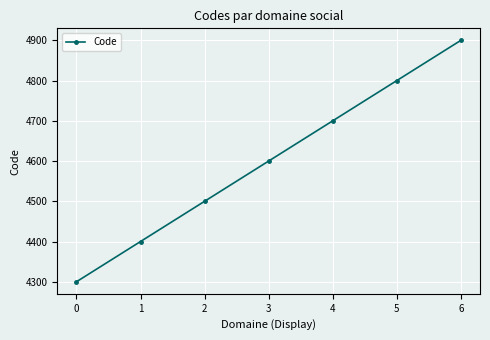

The value at 0 is 4300. True or false?

True